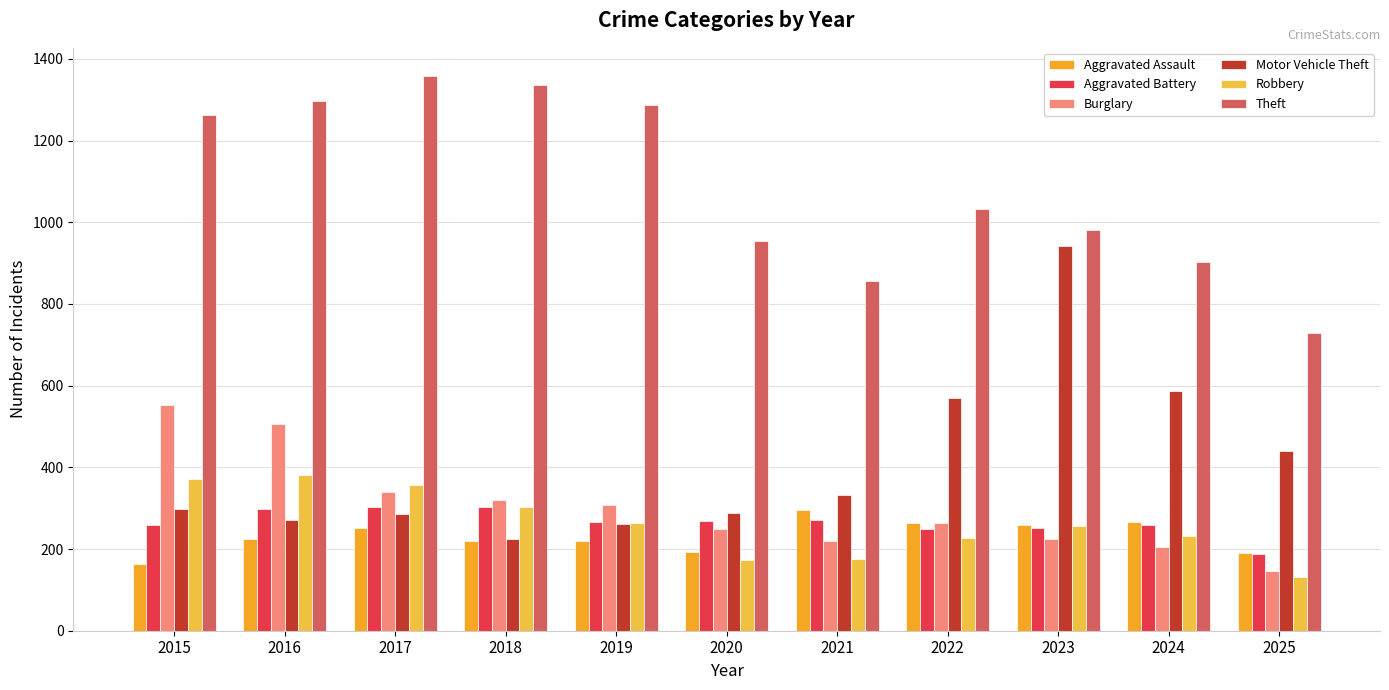

How many groups of bars are there?

11